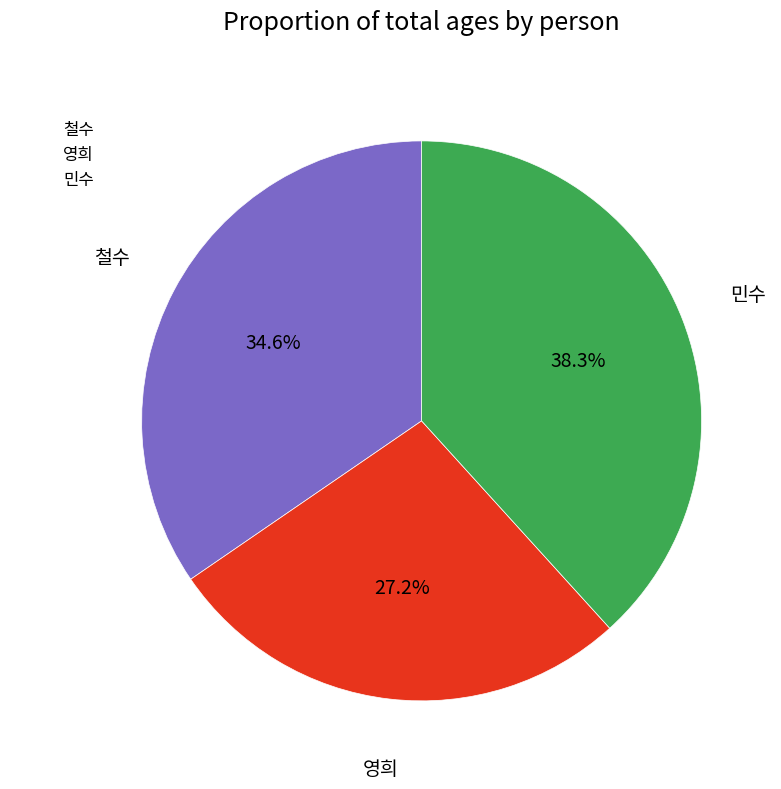

How much of the chart is everything except 영희?

72.8%